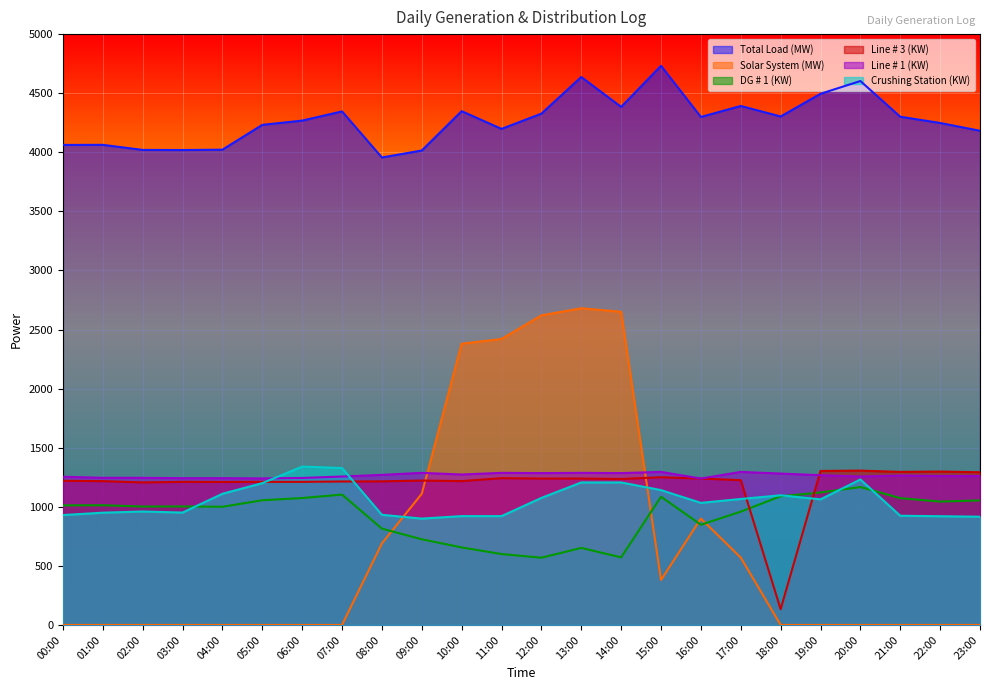

What is the highest value of the Crushing Station (KW) series?

1340